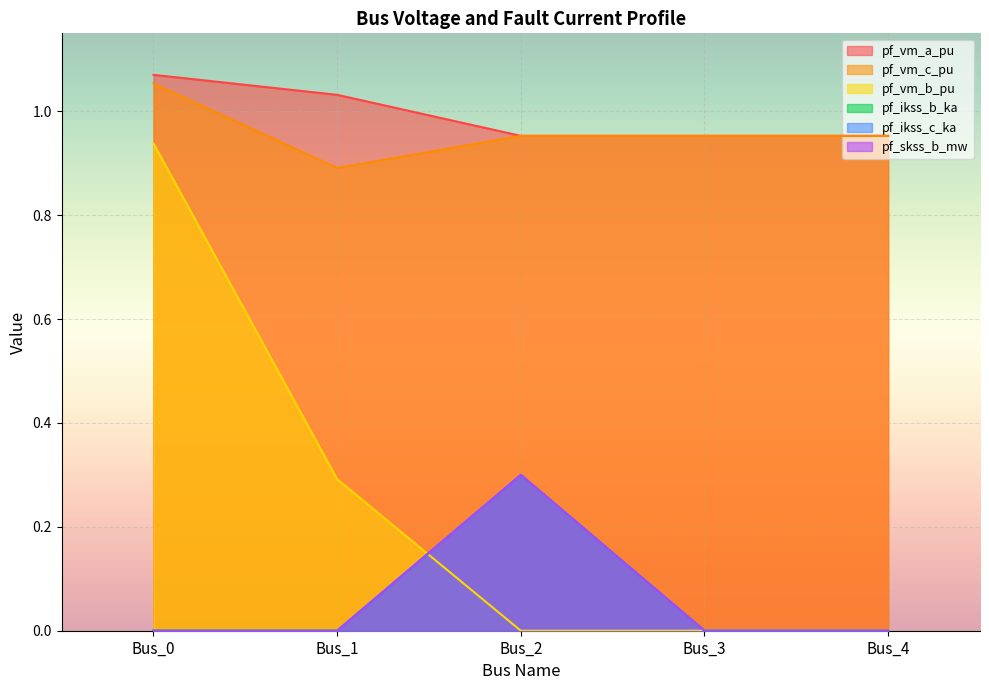

What are all the series names shown in the legend?

pf_vm_a_pu, pf_vm_c_pu, pf_vm_b_pu, pf_ikss_b_ka, pf_ikss_c_ka, pf_skss_b_mw